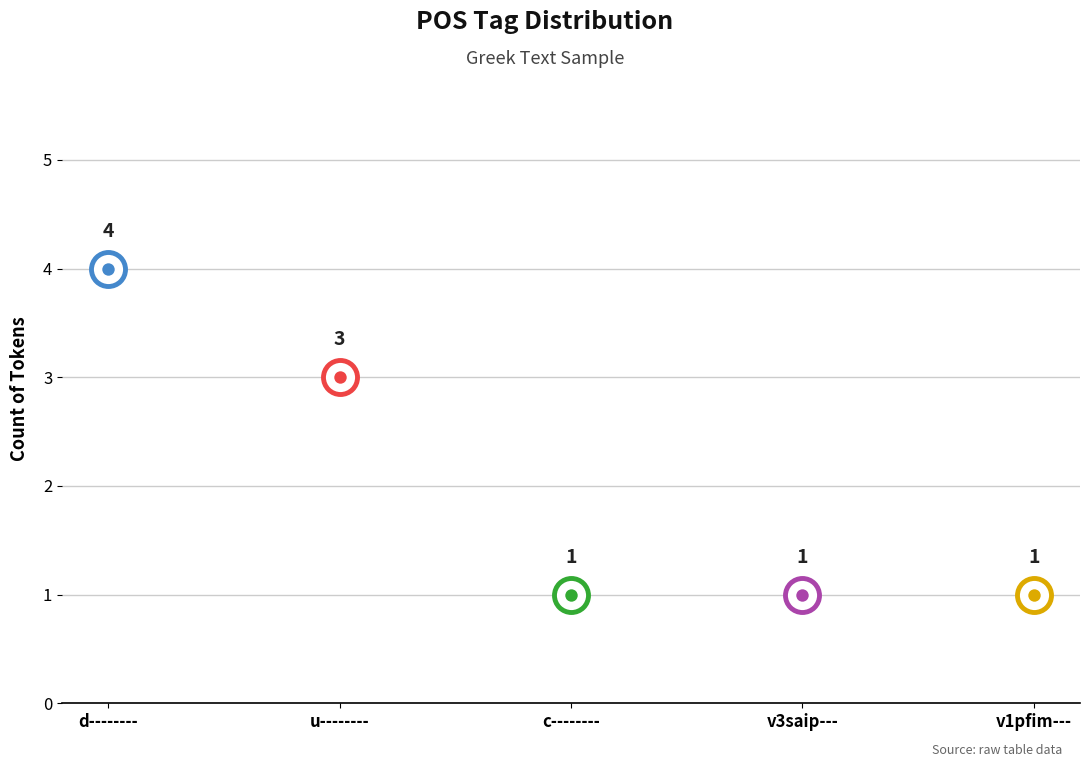

Which has a higher value, v1pfim--- or d--------?

d--------